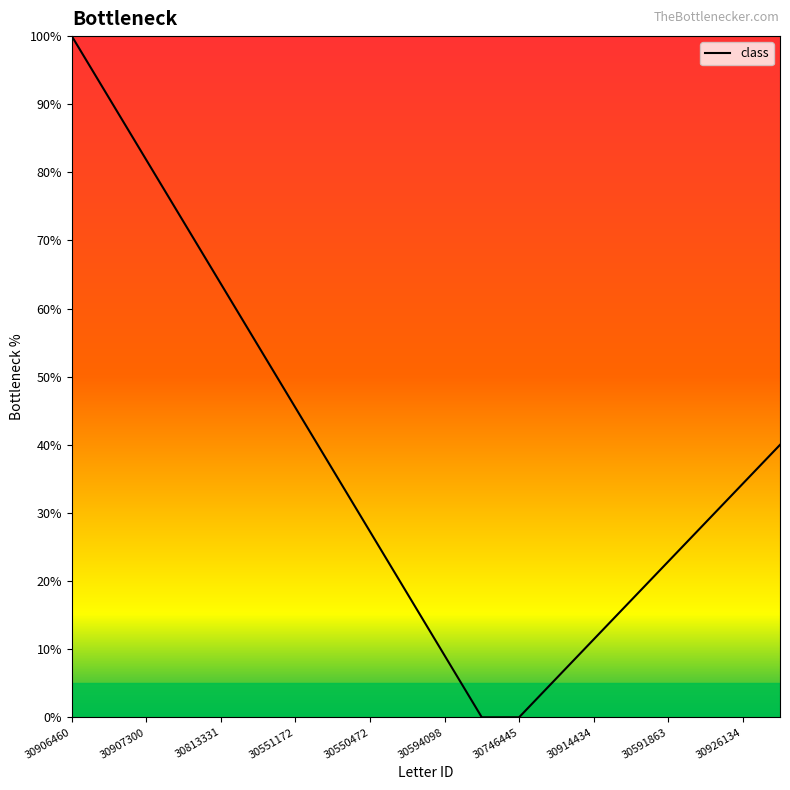

What is the difference between the maximum and minimum values?

100.0